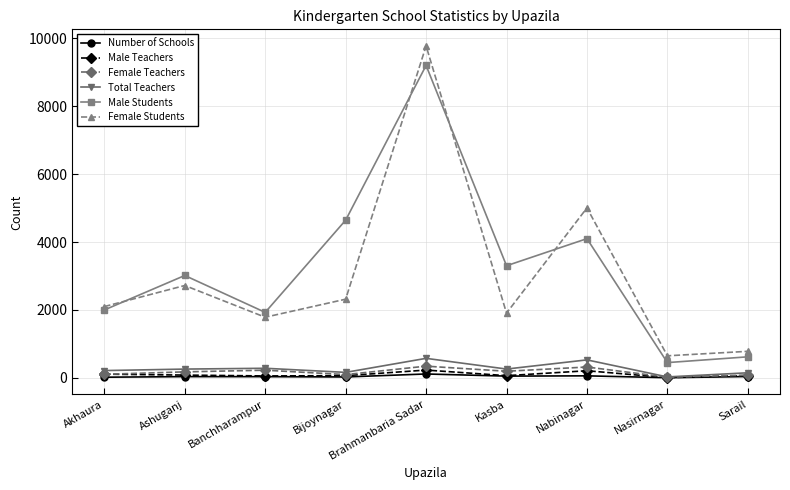

Which series has the largest total across all categories?

Male Students